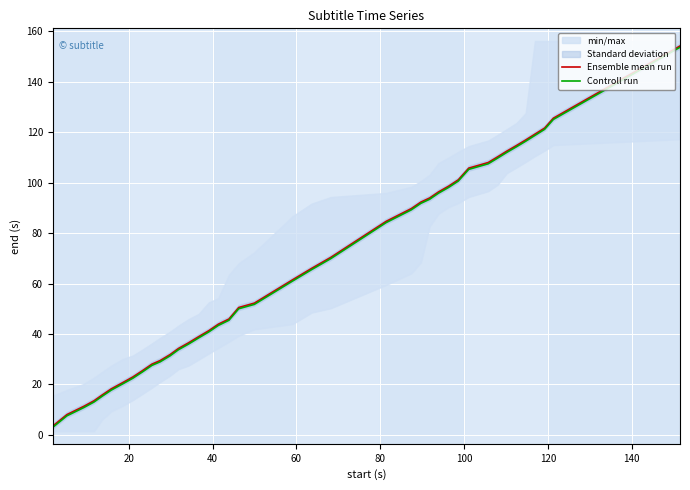

How many data points does each series have?

40